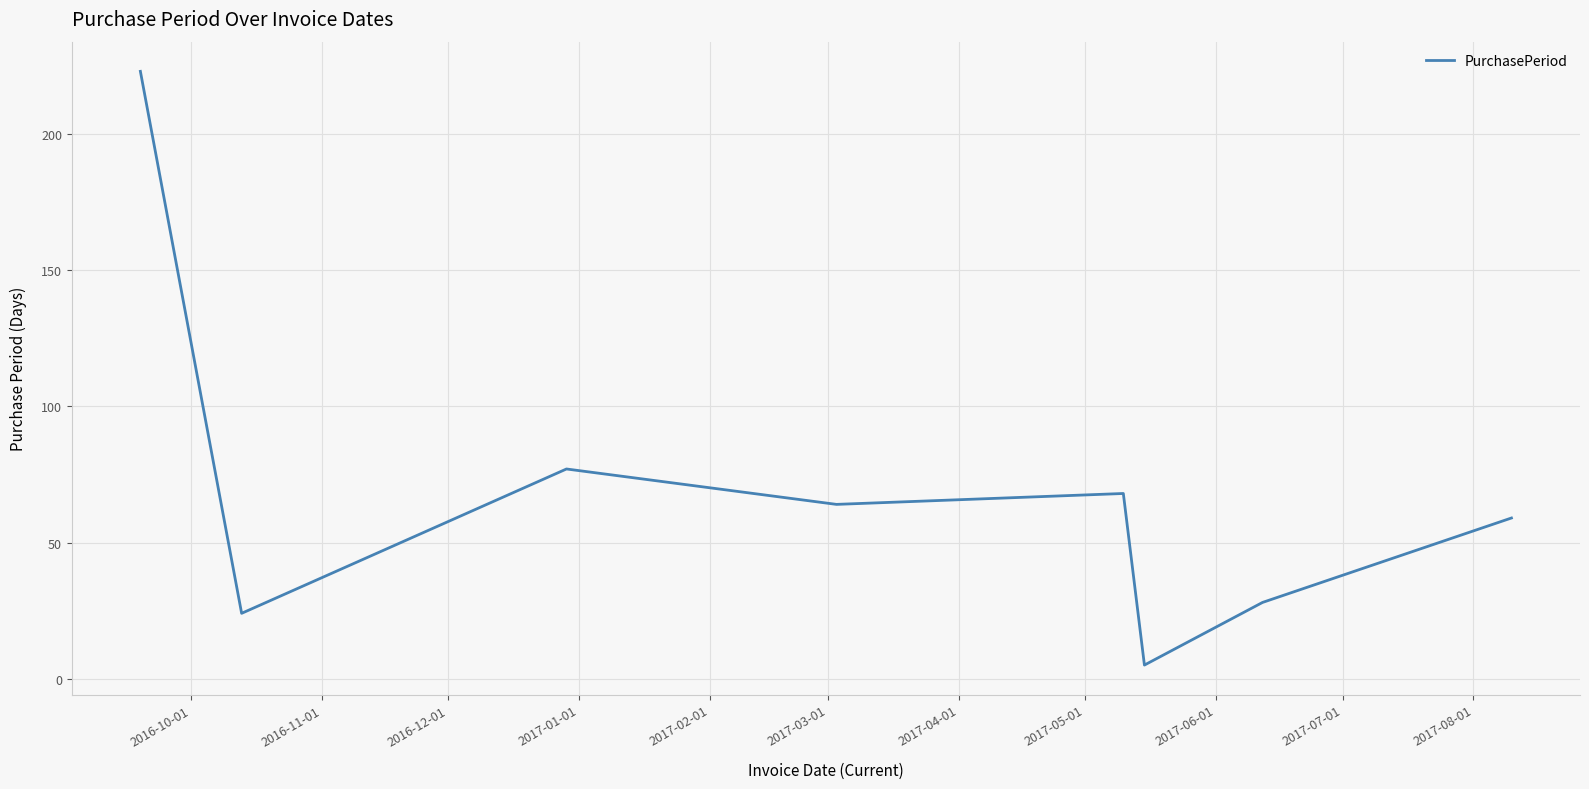

What is the greatest value displayed?

223